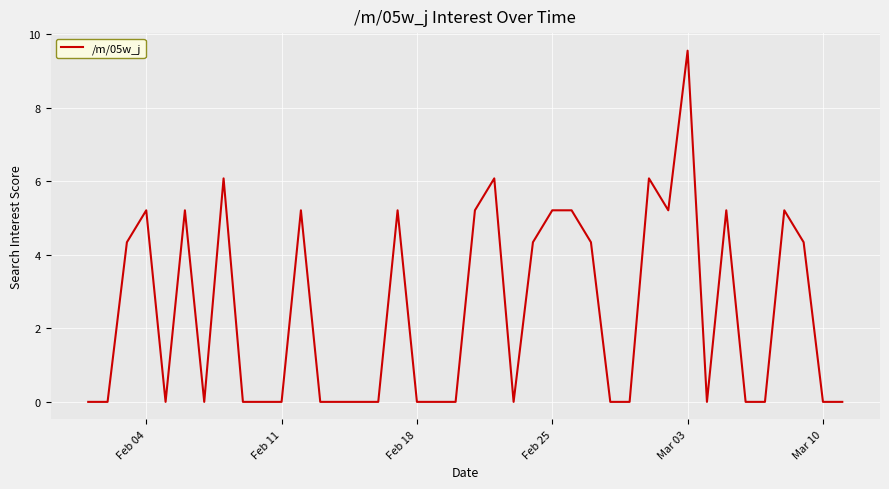

What is the difference between the maximum and minimum values?

9.5